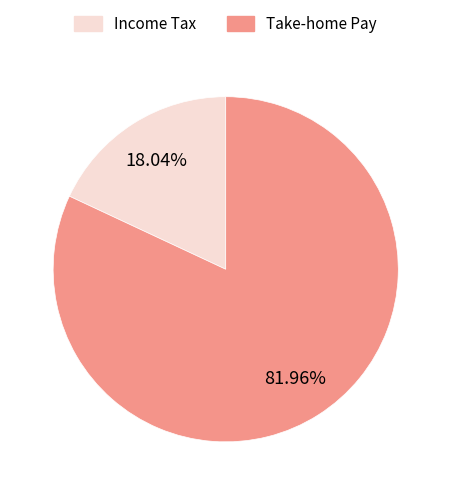

How many segments does this pie chart have?

2